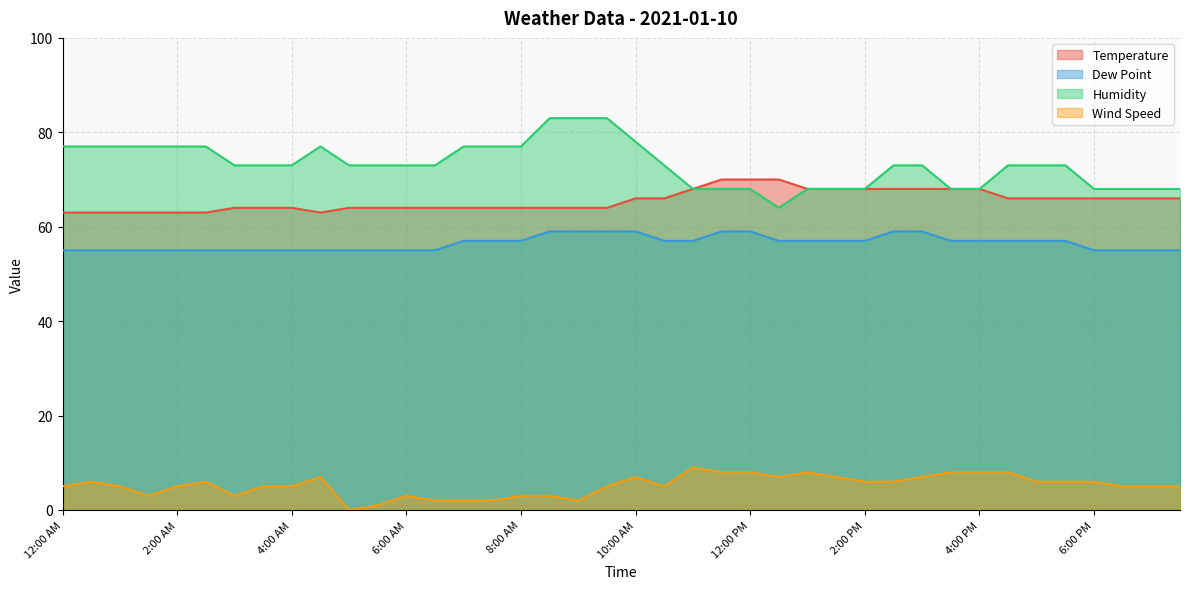

Reading right to left, list all the values displayed in this chart.

Temperature: 7:30 PM=66	7:00 PM=66	6:30 PM=66	6:00 PM=66	5:30 PM=66	5:00 PM=66	4:30 PM=66	4:00 PM=68	3:30 PM=68	3:00 PM=68	2:30 PM=68	2:00 PM=68	1:30 PM=68	1:00 PM=68	12:30 PM=70	12:00 PM=70	11:30 AM=70	11:00 AM=68	10:30 AM=66	10:00 AM=66	9:30 AM=64	9:00 AM=64	8:30 AM=64	8:00 AM=64	7:30 AM=64	7:00 AM=64	6:30 AM=64	6:00 AM=64	5:30 AM=64	5:00 AM=64	4:30 AM=63	4:00 AM=64	3:30 AM=64	3:00 AM=64	2:30 AM=63	2:00 AM=63	1:30 AM=63	1:00 AM=63	12:30 AM=63	12:00 AM=63
Dew Point: 7:30 PM=55	7:00 PM=55	6:30 PM=55	6:00 PM=55	5:30 PM=57	5:00 PM=57	4:30 PM=57	4:00 PM=57	3:30 PM=57	3:00 PM=59	2:30 PM=59	2:00 PM=57	1:30 PM=57	1:00 PM=57	12:30 PM=57	12:00 PM=59	11:30 AM=59	11:00 AM=57	10:30 AM=57	10:00 AM=59	9:30 AM=59	9:00 AM=59	8:30 AM=59	8:00 AM=57	7:30 AM=57	7:00 AM=57	6:30 AM=55	6:00 AM=55	5:30 AM=55	5:00 AM=55	4:30 AM=55	4:00 AM=55	3:30 AM=55	3:00 AM=55	2:30 AM=55	2:00 AM=55	1:30 AM=55	1:00 AM=55	12:30 AM=55	12:00 AM=55
Humidity: 7:30 PM=68	7:00 PM=68	6:30 PM=68	6:00 PM=68	5:30 PM=73	5:00 PM=73	4:30 PM=73	4:00 PM=68	3:30 PM=68	3:00 PM=73	2:30 PM=73	2:00 PM=68	1:30 PM=68	1:00 PM=68	12:30 PM=64	12:00 PM=68	11:30 AM=68	11:00 AM=68	10:30 AM=73	10:00 AM=78	9:30 AM=83	9:00 AM=83	8:30 AM=83	8:00 AM=77	7:30 AM=77	7:00 AM=77	6:30 AM=73	6:00 AM=73	5:30 AM=73	5:00 AM=73	4:30 AM=77	4:00 AM=73	3:30 AM=73	3:00 AM=73	2:30 AM=77	2:00 AM=77	1:30 AM=77	1:00 AM=77	12:30 AM=77	12:00 AM=77
Wind Speed: 7:30 PM=5	7:00 PM=5	6:30 PM=5	6:00 PM=6	5:30 PM=6	5:00 PM=6	4:30 PM=8	4:00 PM=8	3:30 PM=8	3:00 PM=7	2:30 PM=6	2:00 PM=6	1:30 PM=7	1:00 PM=8	12:30 PM=7	12:00 PM=8	11:30 AM=8	11:00 AM=9	10:30 AM=5	10:00 AM=7	9:30 AM=5	9:00 AM=2	8:30 AM=3	8:00 AM=3	7:30 AM=2	7:00 AM=2	6:30 AM=2	6:00 AM=3	5:30 AM=1	5:00 AM=0	4:30 AM=7	4:00 AM=5	3:30 AM=5	3:00 AM=3	2:30 AM=6	2:00 AM=5	1:30 AM=3	1:00 AM=5	12:30 AM=6	12:00 AM=5